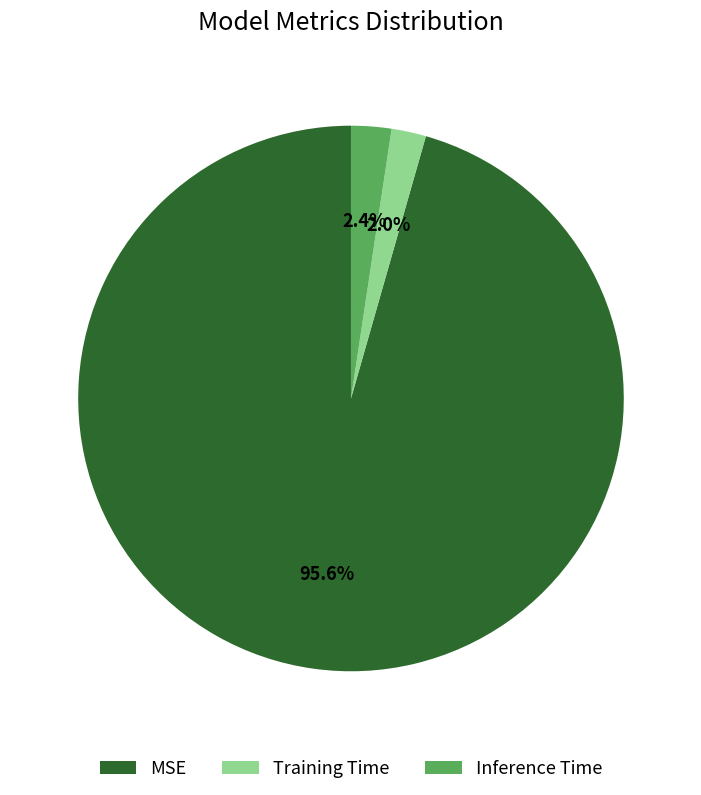

The MSE slice represents 88% of the pie. True or false?

False